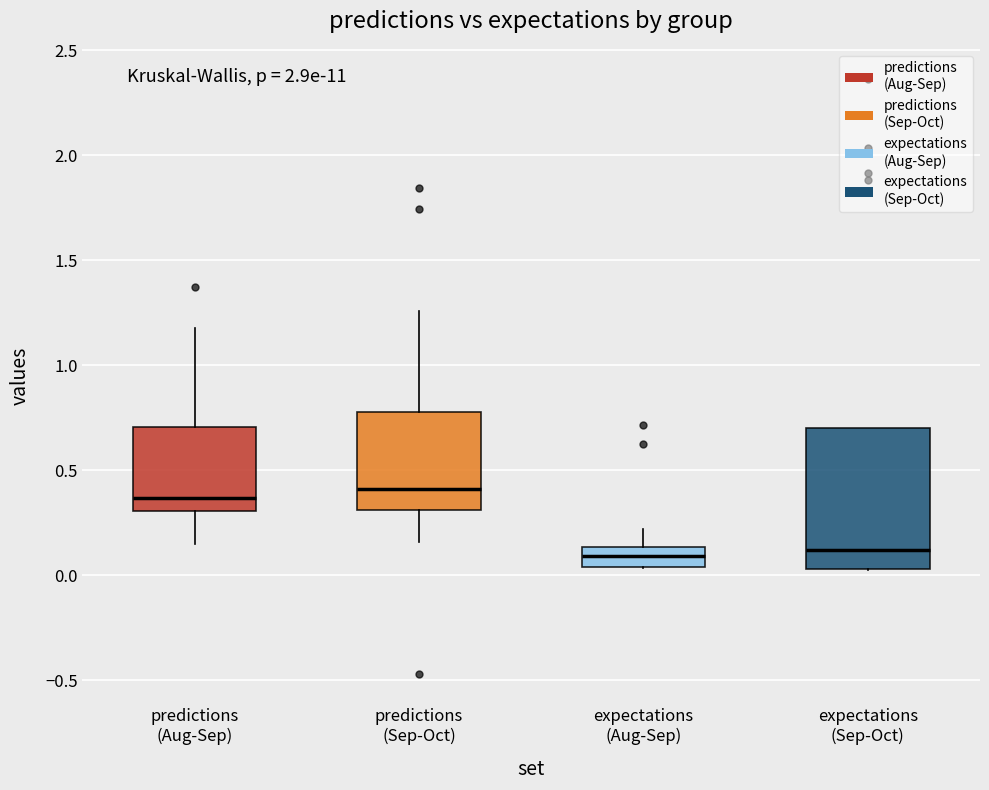

Which box is the tallest, from its lower edge to its upper edge?

expectations (Sep-Oct)